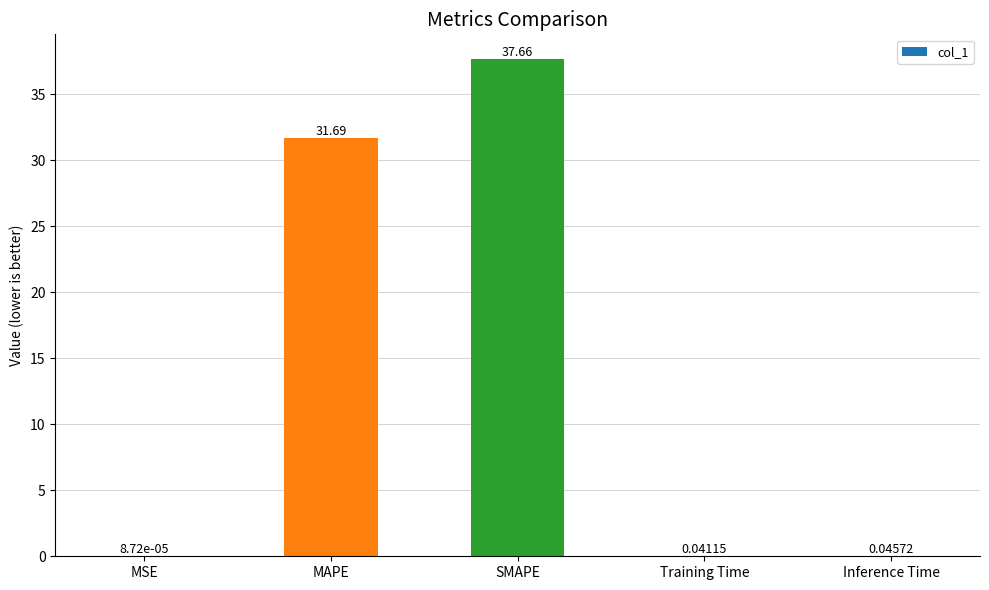

Which category has the highest value across all series?

SMAPE